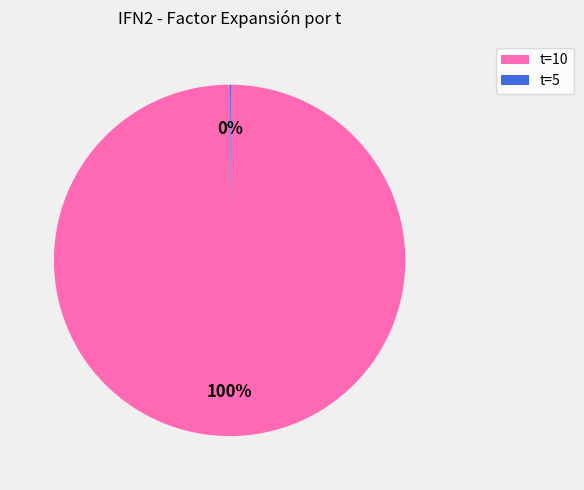

Does any single category account for the majority?

Yes